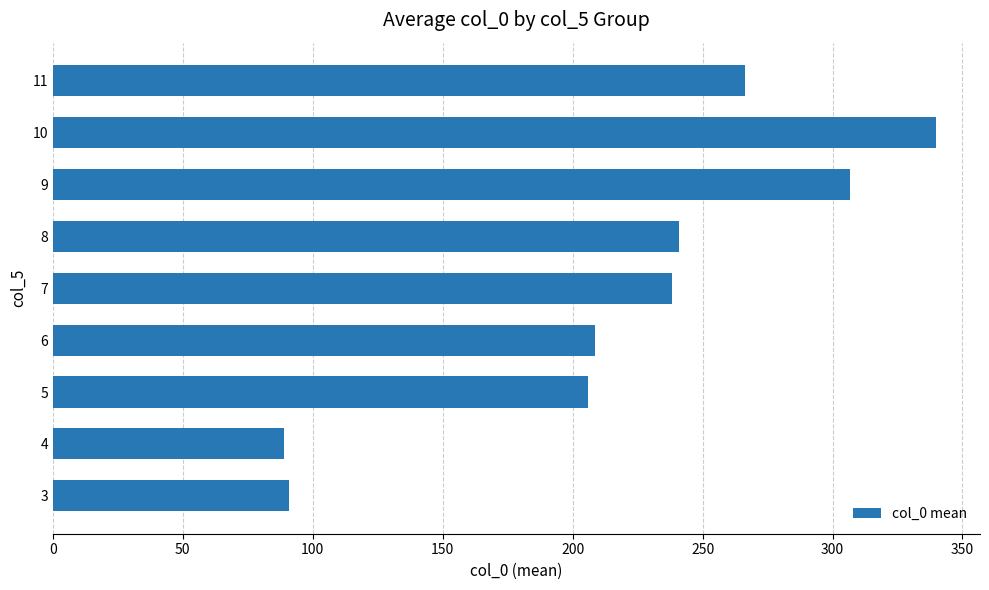

At which label is the value closest to 214?

6